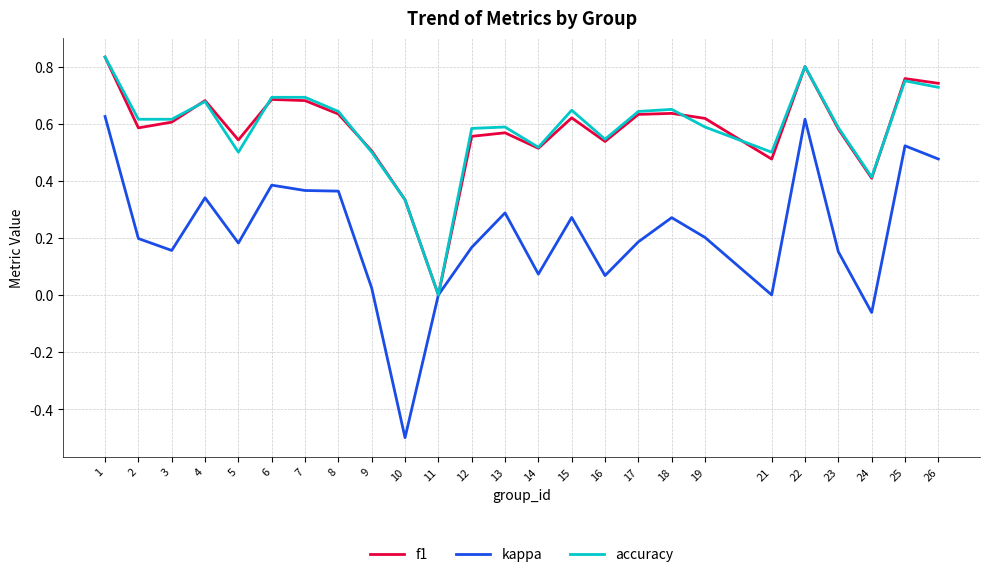

Which label corresponds to the smallest value in the chart?

10